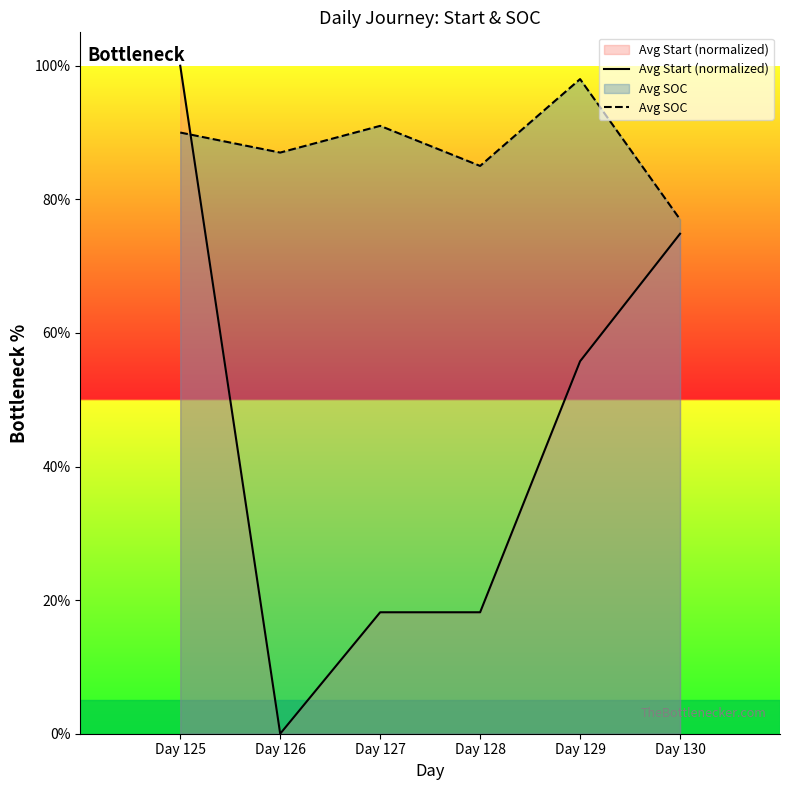

How many Avg Start (normalized) values are between 0 and 1?

6